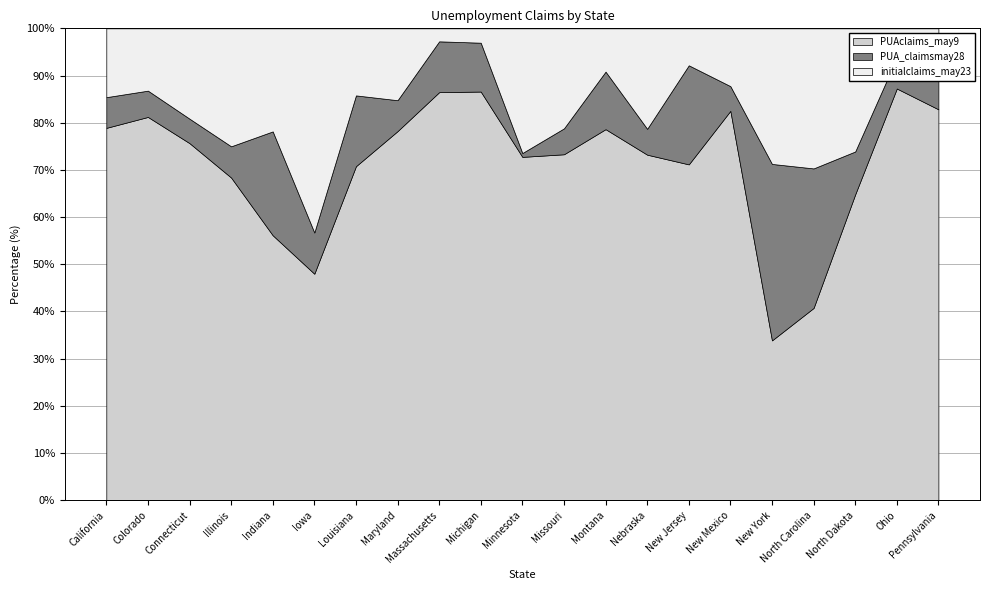

Reading right to left, transcribe all the data shown in this chart.

PUAclaims_may9: Pennsylvania=721664	Ohio=592141	North Dakota=8142	North Carolina=59343	New York=226631	New Mexico=49504	New Jersey=302590	Nebraska=20206	Montana=31028	Missouri=89665	Minnesota=78807	Michigan=1642002	Massachusetts=1184792	Maryland=170722	Louisiana=118817	Iowa=16186	Indiana=67577	Illinois=159646	Connecticut=65560	Colorado=96779	California=1148937
PUA_claimsmay28: Pennsylvania=80053	Ohio=44158	North Dakota=1141	North Carolina=43056	New York=250130	New Mexico=3139	New Jersey=89255	Nebraska=1511	Montana=4812	Missouri=6717	Minnesota=883	Michigan=196235	Massachusetts=147594	Maryland=14297	Louisiana=25188	Iowa=2946	Indiana=26484	Illinois=15450	Connecticut=4491	Colorado=6635	California=94732
initialclaims_may23: Pennsylvania=69408	Ohio=42363	North Dakota=3277	North Carolina=43221	New York=192193	New Mexico=7347	New Jersey=33290	Nebraska=5875	Montana=3617	Missouri=25917	Minnesota=28615	Michigan=57714	Massachusetts=37740	Maryland=33240	Louisiana=23853	Iowa=14586	Indiana=26278	Illinois=58359	Connecticut=16584	Colorado=15731	California=212343